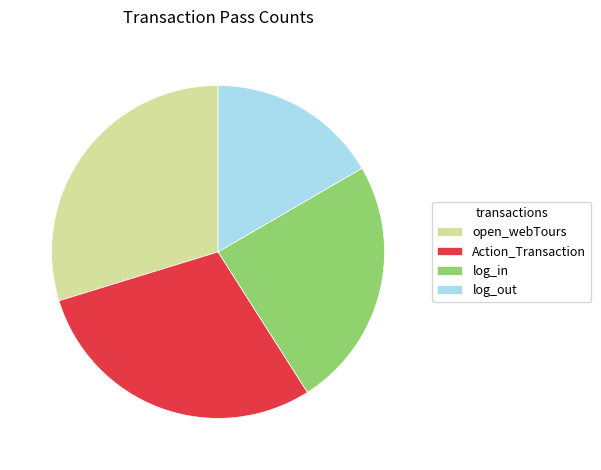

Does any single category account for the majority?

No